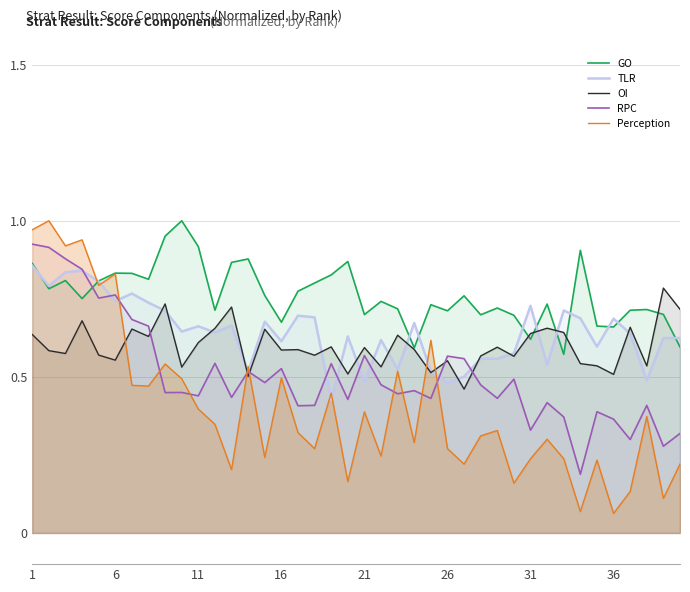

At which category is the sum across all series the highest?

1